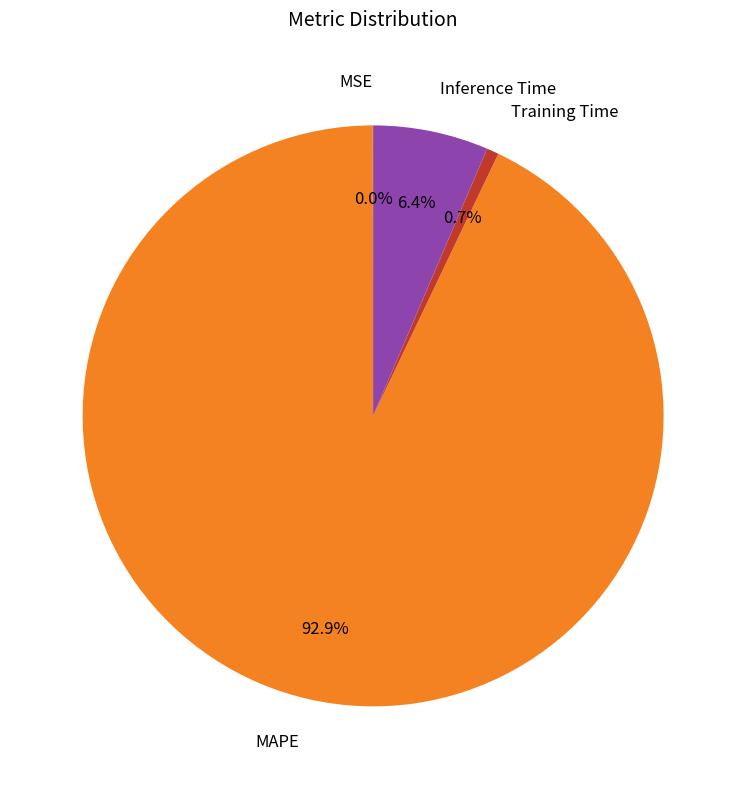

Which slice is the largest?

MAPE